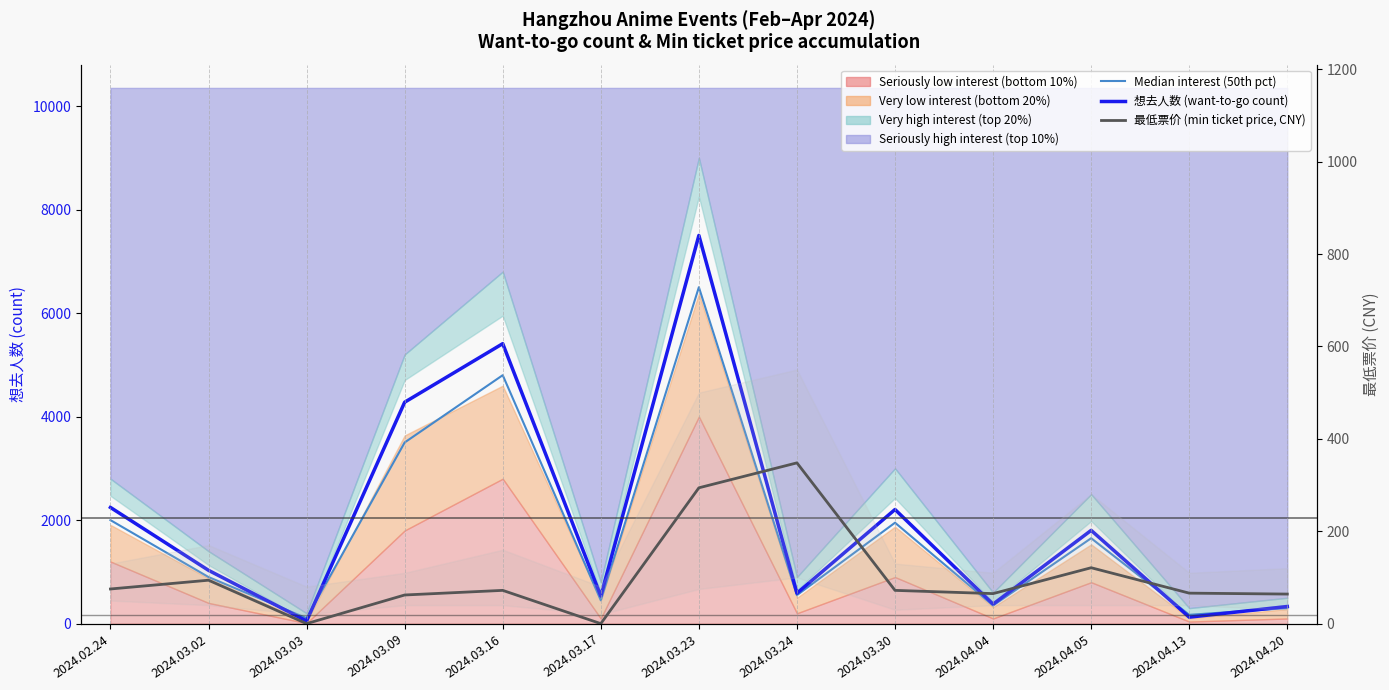

What is the value of the 最低票价 (min ticket price, CNY) point at the 9th from the left?

72